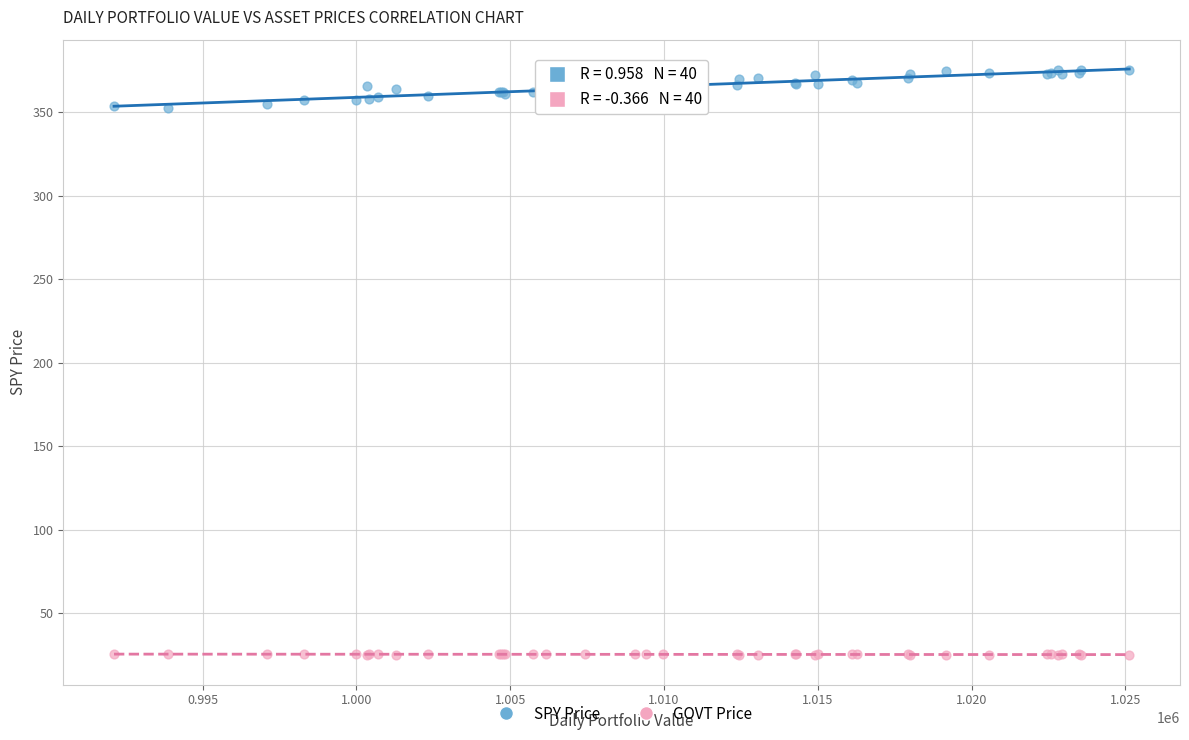

Which series contains the highest Y value?

SPY Price